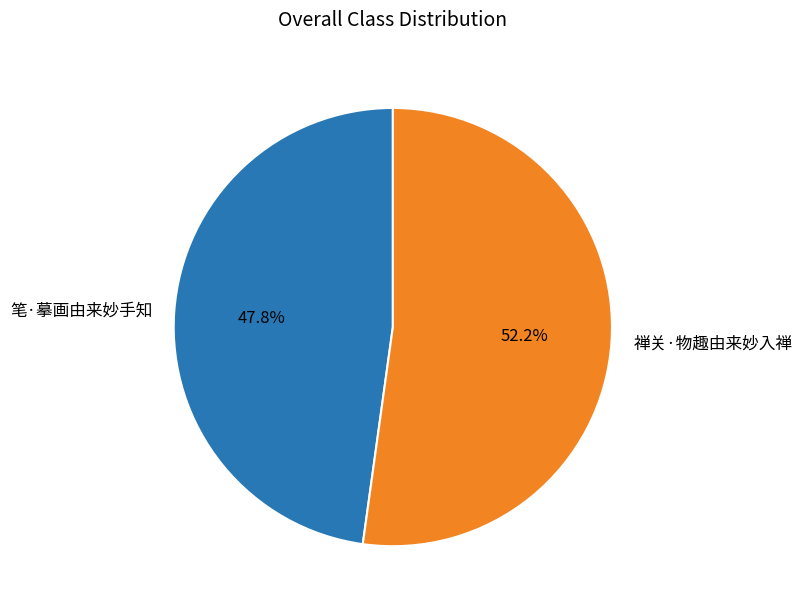

What portion of the pie excludes 禅关·物趣由来妙入禅?

47.8%